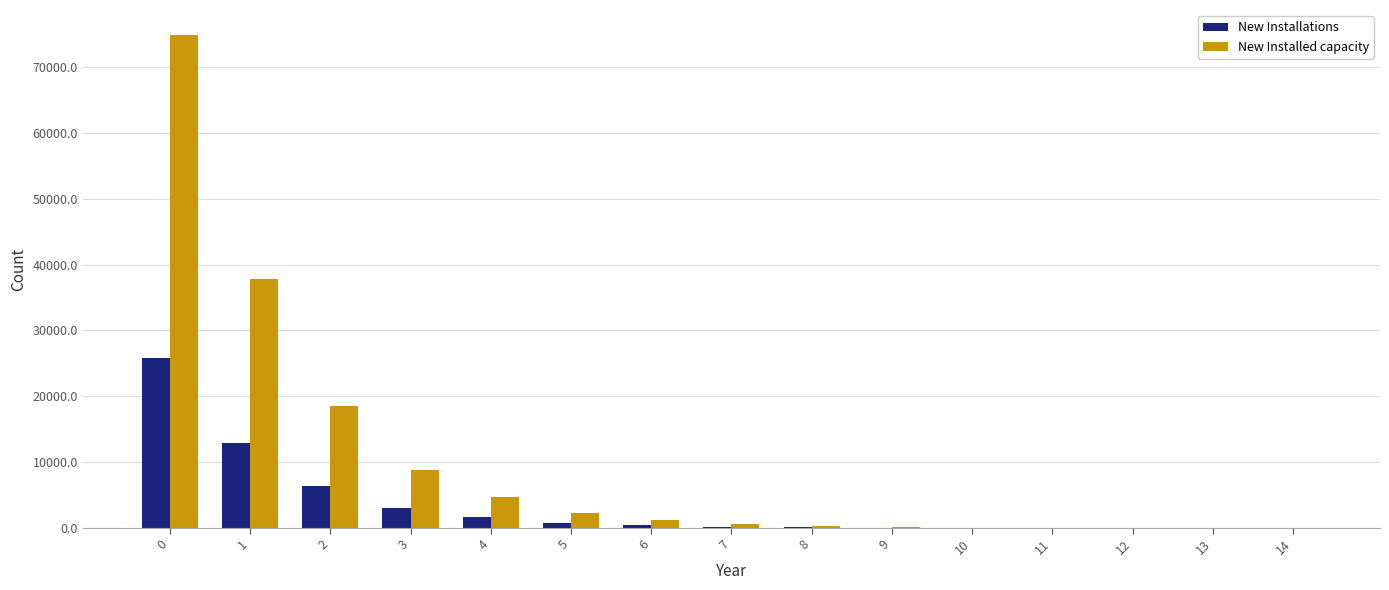

The value of New Installed capacity at 1 is 37773. True or false?

True